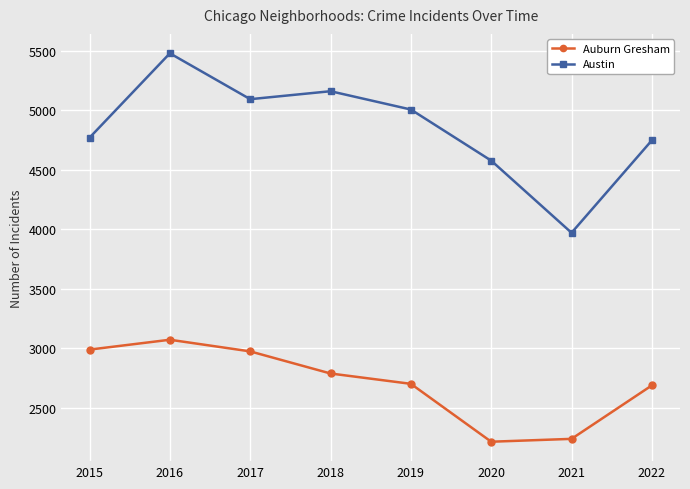

How many lines are shown in the chart?

2